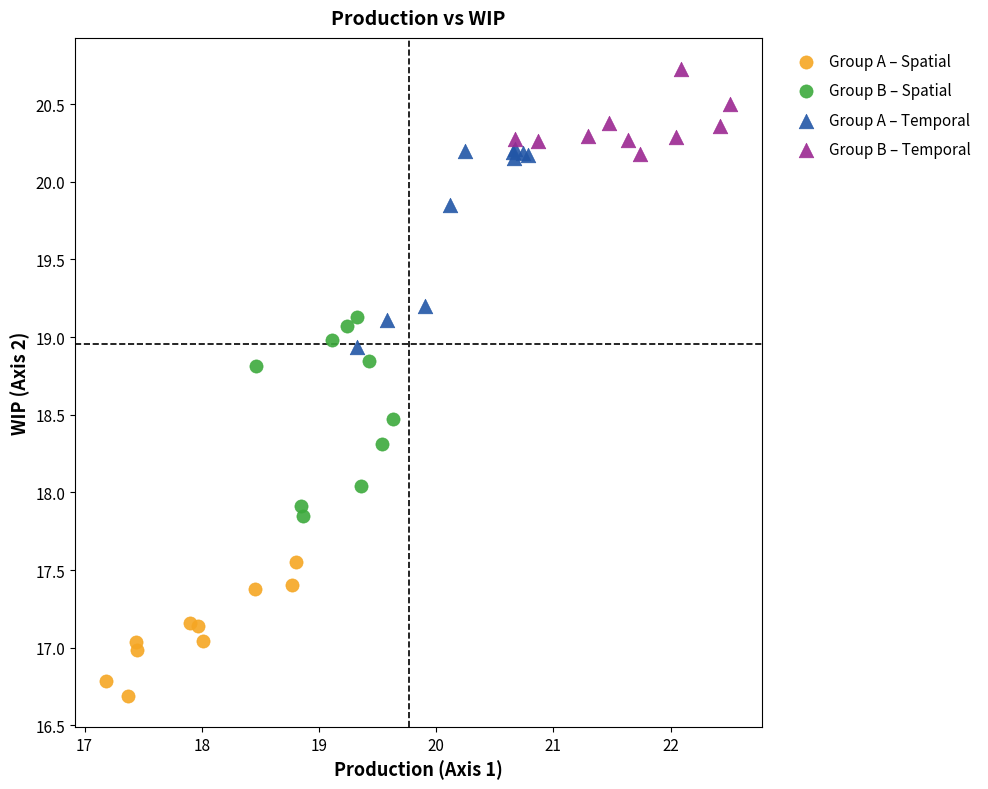

Which series contains the lowest Y value?

Group A – Spatial